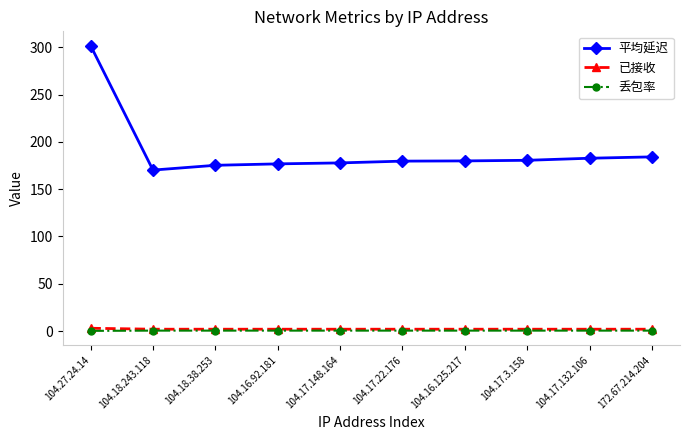

What value does the 平均延迟 series have at 104.27.24.14?

301.7